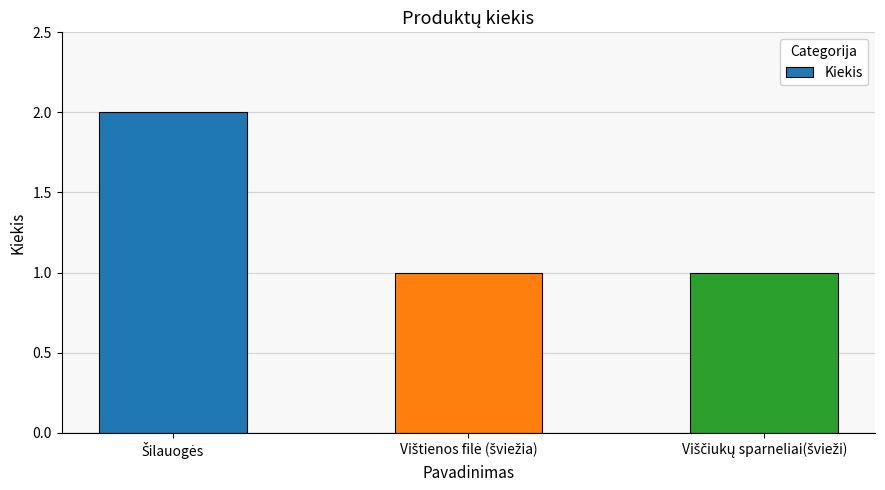

What is the value of the 3rd bar from the left?

1